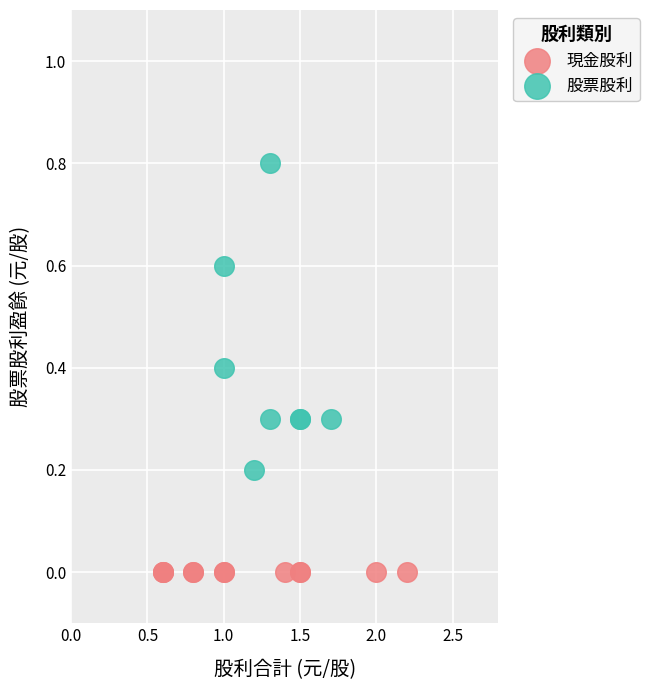

Which series reaches the maximum Y coordinate?

股票股利